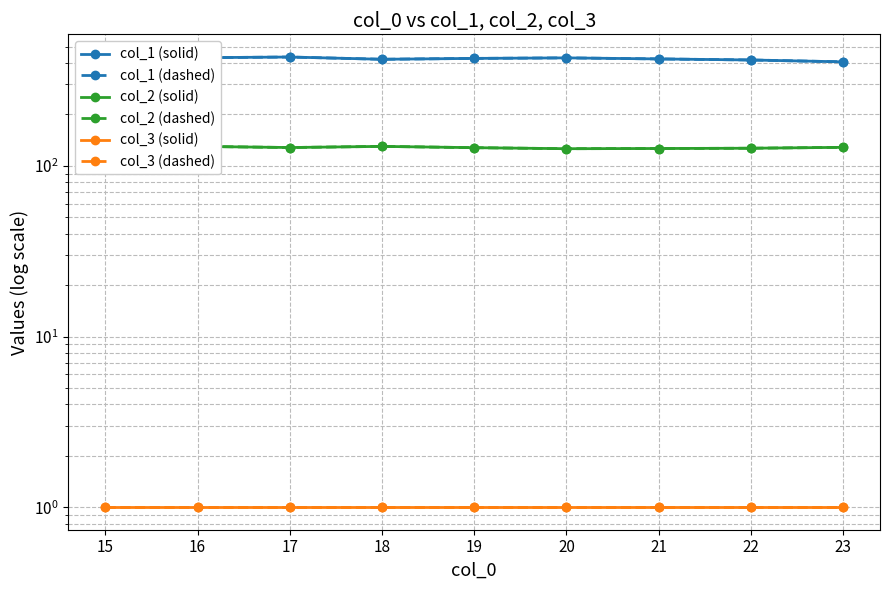

Where is the first local minimum for col_1 (solid)?

16